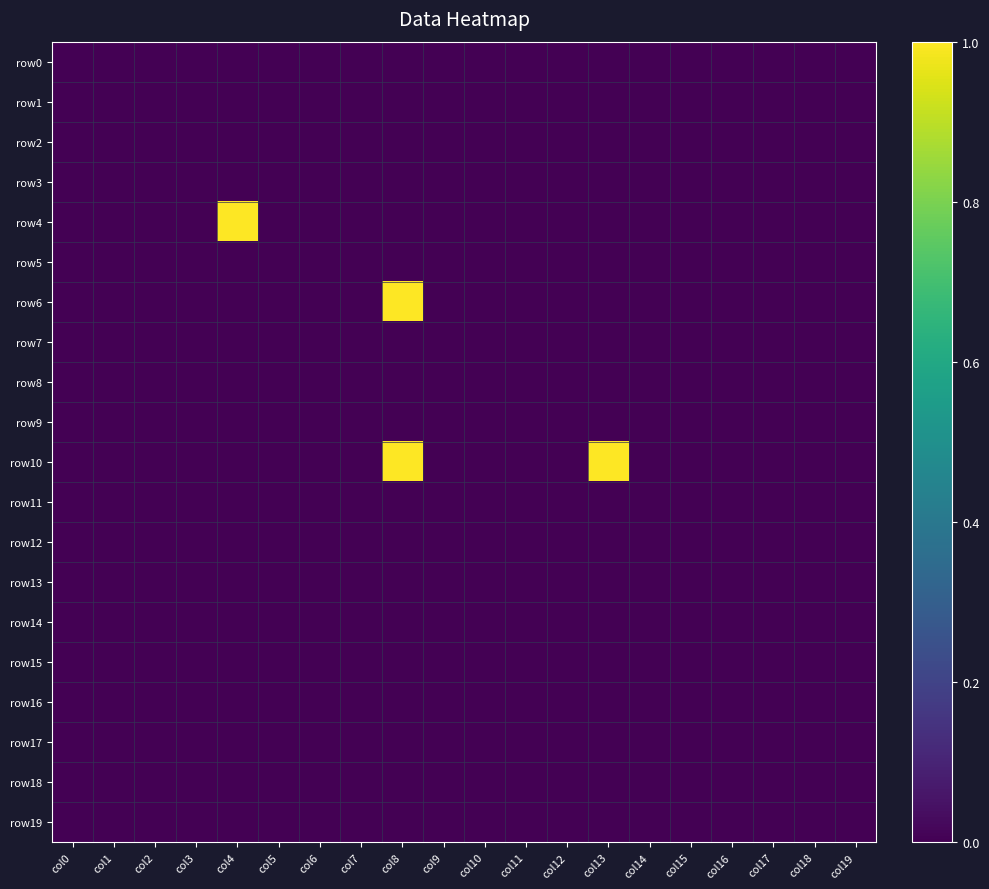

Reading left to right, list all the values displayed in this chart.

row0: col0=0	col1=0	col2=0	col3=0	col4=0	col5=0	col6=0	col7=0	col8=0	col9=0	col10=0	col11=0	col12=0	col13=0	col14=0	col15=0	col16=0	col17=0	col18=0	col19=0
row1: col0=0	col1=0	col2=0	col3=0	col4=0	col5=0	col6=0	col7=0	col8=0	col9=0	col10=0	col11=0	col12=0	col13=0	col14=0	col15=0	col16=0	col17=0	col18=0	col19=0
row2: col0=0	col1=0	col2=0	col3=0	col4=0	col5=0	col6=0	col7=0	col8=0	col9=0	col10=0	col11=0	col12=0	col13=0	col14=0	col15=0	col16=0	col17=0	col18=0	col19=0
row3: col0=0	col1=0	col2=0	col3=0	col4=0	col5=0	col6=0	col7=0	col8=0	col9=0	col10=0	col11=0	col12=0	col13=0	col14=0	col15=0	col16=0	col17=0	col18=0	col19=0
row4: col0=0	col1=0	col2=0	col3=0	col4=1	col5=0	col6=0	col7=0	col8=0	col9=0	col10=0	col11=0	col12=0	col13=0	col14=0	col15=0	col16=0	col17=0	col18=0	col19=0
row5: col0=0	col1=0	col2=0	col3=0	col4=0	col5=0	col6=0	col7=0	col8=0	col9=0	col10=0	col11=0	col12=0	col13=0	col14=0	col15=0	col16=0	col17=0	col18=0	col19=0
row6: col0=0	col1=0	col2=0	col3=0	col4=0	col5=0	col6=0	col7=0	col8=1	col9=0	col10=0	col11=0	col12=0	col13=0	col14=0	col15=0	col16=0	col17=0	col18=0	col19=0
row7: col0=0	col1=0	col2=0	col3=0	col4=0	col5=0	col6=0	col7=0	col8=0	col9=0	col10=0	col11=0	col12=0	col13=0	col14=0	col15=0	col16=0	col17=0	col18=0	col19=0
row8: col0=0	col1=0	col2=0	col3=0	col4=0	col5=0	col6=0	col7=0	col8=0	col9=0	col10=0	col11=0	col12=0	col13=0	col14=0	col15=0	col16=0	col17=0	col18=0	col19=0
row9: col0=0	col1=0	col2=0	col3=0	col4=0	col5=0	col6=0	col7=0	col8=0	col9=0	col10=0	col11=0	col12=0	col13=0	col14=0	col15=0	col16=0	col17=0	col18=0	col19=0
row10: col0=0	col1=0	col2=0	col3=0	col4=0	col5=0	col6=0	col7=0	col8=1	col9=0	col10=0	col11=0	col12=0	col13=1	col14=0	col15=0	col16=0	col17=0	col18=0	col19=0
row11: col0=0	col1=0	col2=0	col3=0	col4=0	col5=0	col6=0	col7=0	col8=0	col9=0	col10=0	col11=0	col12=0	col13=0	col14=0	col15=0	col16=0	col17=0	col18=0	col19=0
row12: col0=0	col1=0	col2=0	col3=0	col4=0	col5=0	col6=0	col7=0	col8=0	col9=0	col10=0	col11=0	col12=0	col13=0	col14=0	col15=0	col16=0	col17=0	col18=0	col19=0
row13: col0=0	col1=0	col2=0	col3=0	col4=0	col5=0	col6=0	col7=0	col8=0	col9=0	col10=0	col11=0	col12=0	col13=0	col14=0	col15=0	col16=0	col17=0	col18=0	col19=0
row14: col0=0	col1=0	col2=0	col3=0	col4=0	col5=0	col6=0	col7=0	col8=0	col9=0	col10=0	col11=0	col12=0	col13=0	col14=0	col15=0	col16=0	col17=0	col18=0	col19=0
row15: col0=0	col1=0	col2=0	col3=0	col4=0	col5=0	col6=0	col7=0	col8=0	col9=0	col10=0	col11=0	col12=0	col13=0	col14=0	col15=0	col16=0	col17=0	col18=0	col19=0
row16: col0=0	col1=0	col2=0	col3=0	col4=0	col5=0	col6=0	col7=0	col8=0	col9=0	col10=0	col11=0	col12=0	col13=0	col14=0	col15=0	col16=0	col17=0	col18=0	col19=0
row17: col0=0	col1=0	col2=0	col3=0	col4=0	col5=0	col6=0	col7=0	col8=0	col9=0	col10=0	col11=0	col12=0	col13=0	col14=0	col15=0	col16=0	col17=0	col18=0	col19=0
row18: col0=0	col1=0	col2=0	col3=0	col4=0	col5=0	col6=0	col7=0	col8=0	col9=0	col10=0	col11=0	col12=0	col13=0	col14=0	col15=0	col16=0	col17=0	col18=0	col19=0
row19: col0=0	col1=0	col2=0	col3=0	col4=0	col5=0	col6=0	col7=0	col8=0	col9=0	col10=0	col11=0	col12=0	col13=0	col14=0	col15=0	col16=0	col17=0	col18=0	col19=0